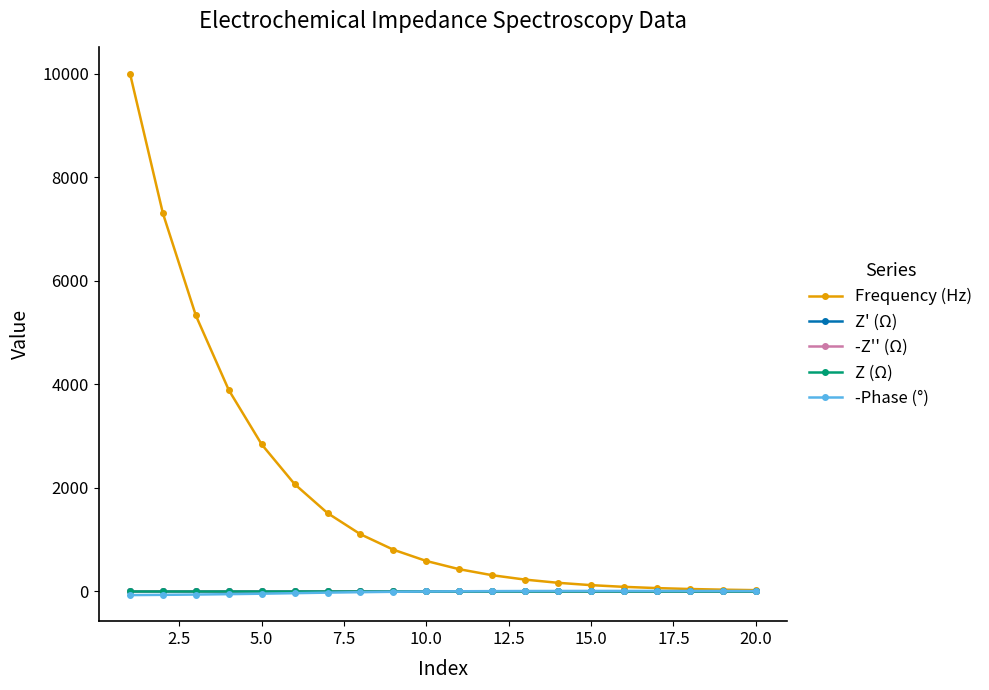

In Z (Ω), how many points are lower than both neighbors (excluding endpoints)?

1